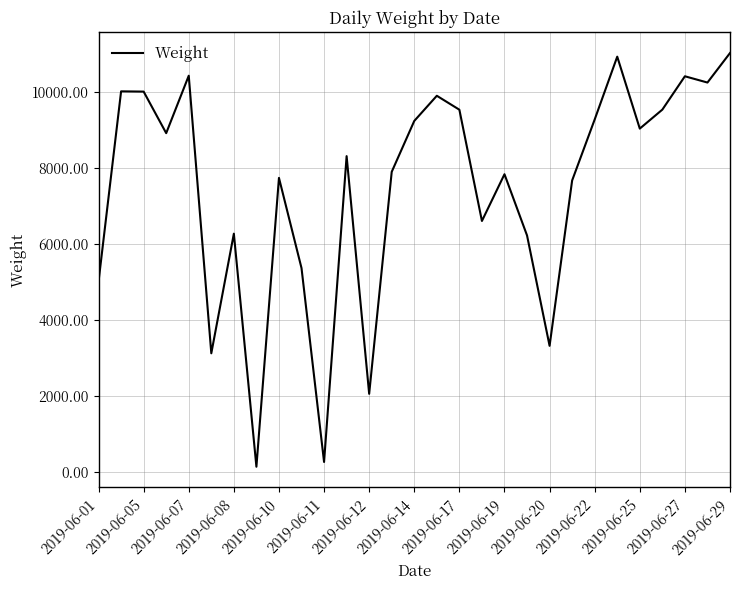

What is the maximum value shown in the chart?

11022.4